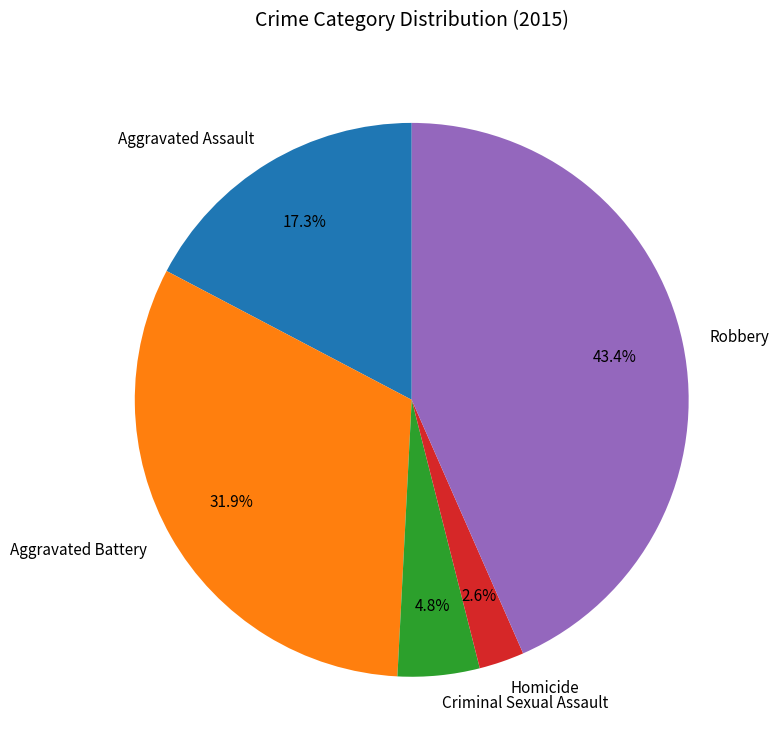

To the nearest percent, what percentage of the pie is Homicide?

3%